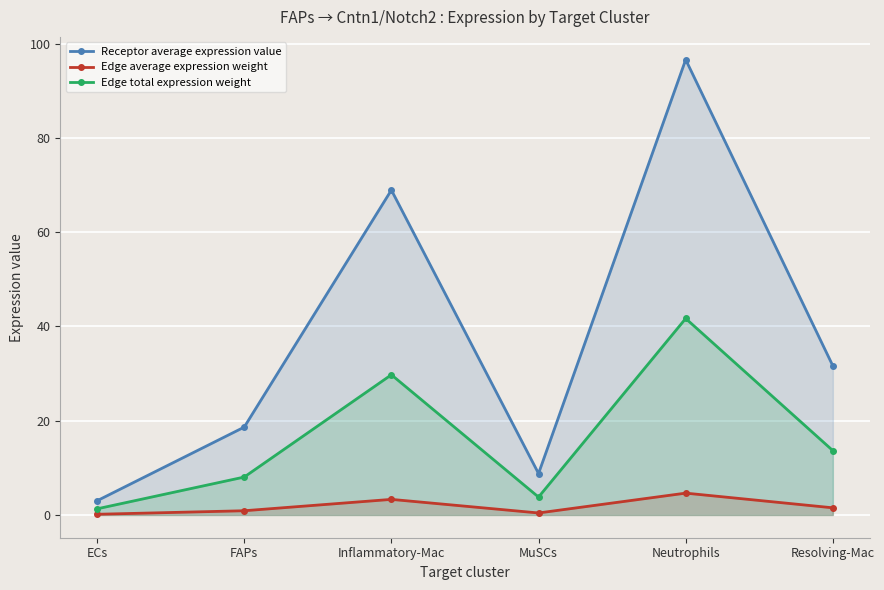

Between FAPs and Resolving-Mac, which series saw the biggest shift?

Receptor average expression value